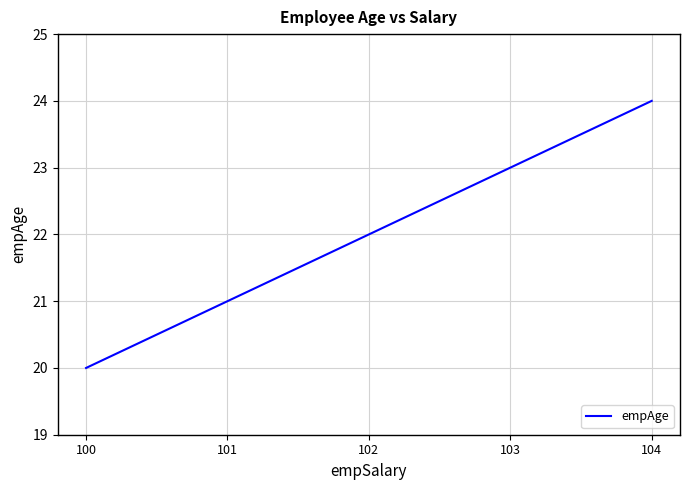

How many lines are shown in the chart?

1